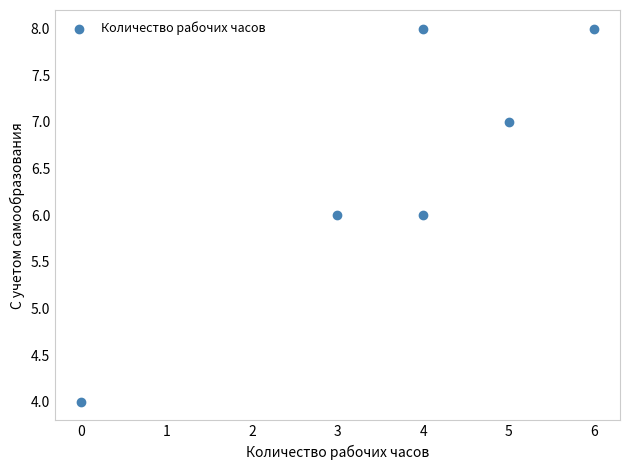

What is the average X value?

4